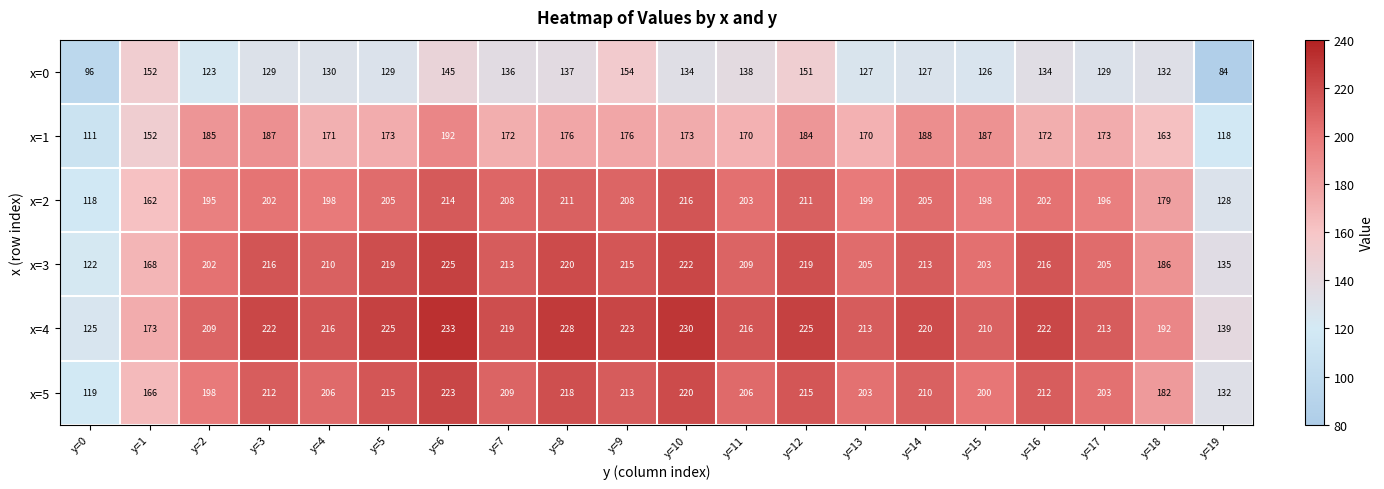

How many series are shown in this chart?

6